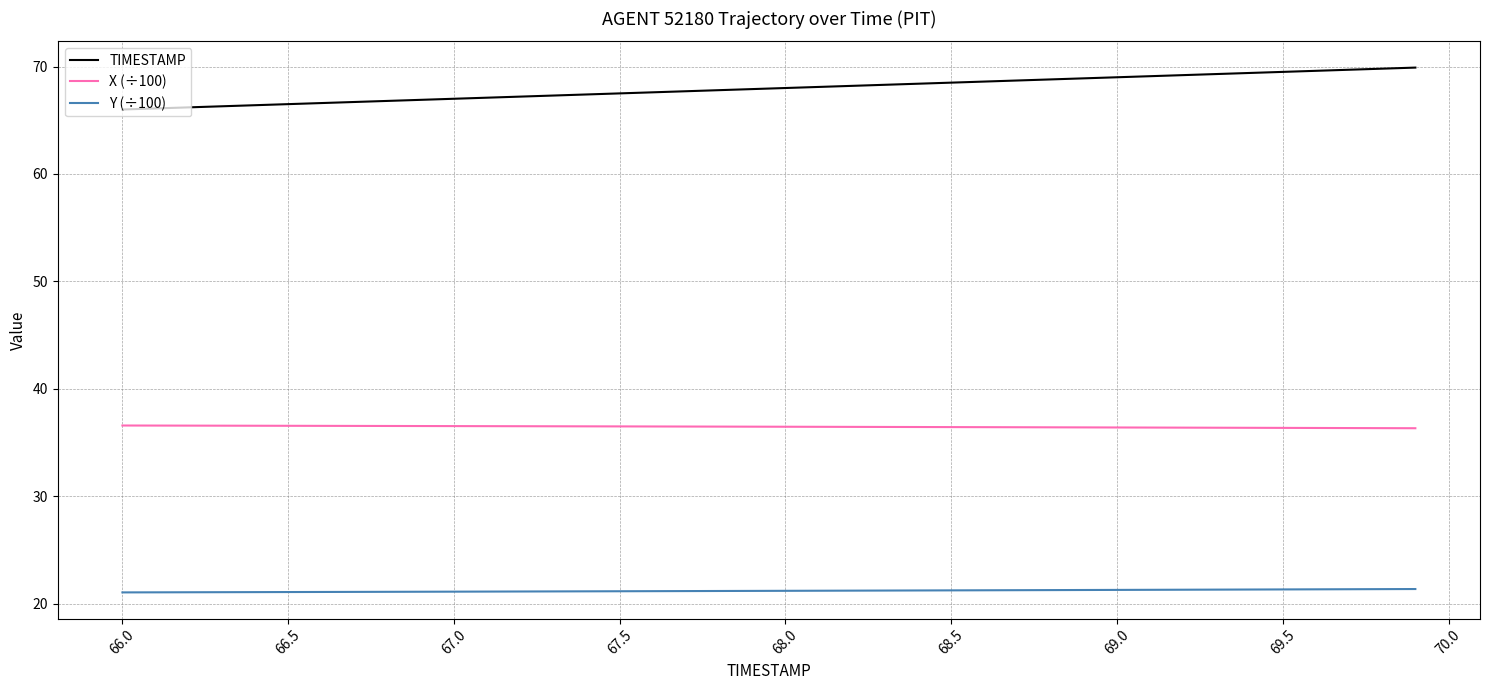

List the series in order of their overall mean, highest first.

TIMESTAMP, X (÷100), Y (÷100)